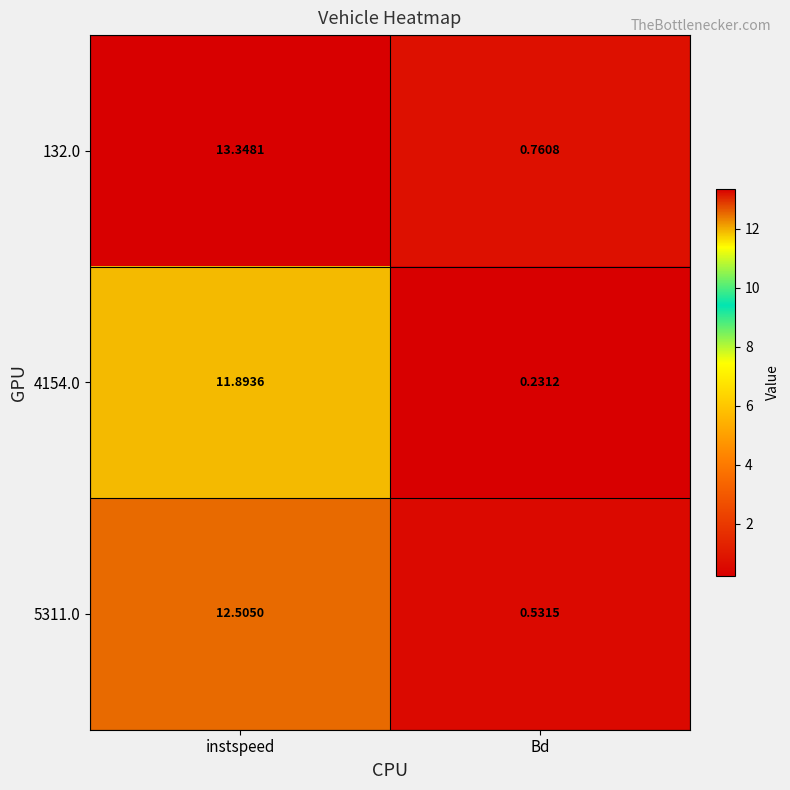

How many data points in 5311.0 are above 12?

1